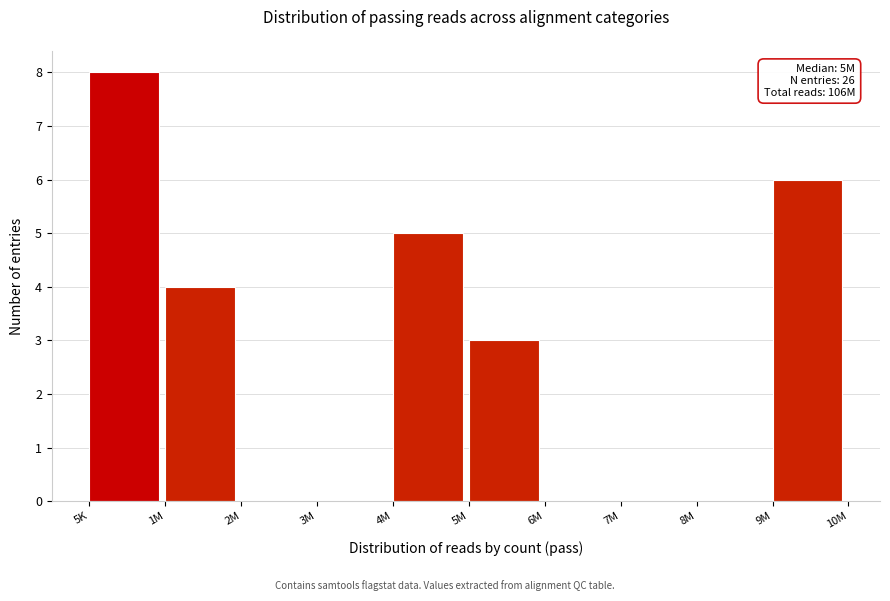

Reading left to right, what are all the values shown in this chart?

5K=8	1M=4	2M=0	3M=0	4M=5	5M=3	6M=0	7M=0	8M=0	9M=6